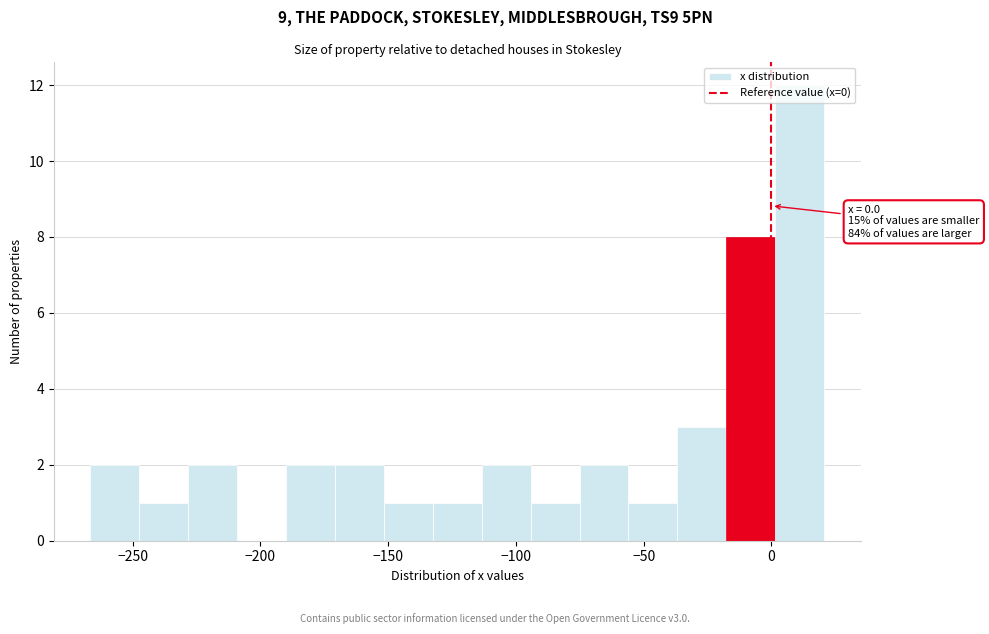

Around what value on the x-axis is the tallest bar? Give the approximate position of its centre, as read against the axis.

10